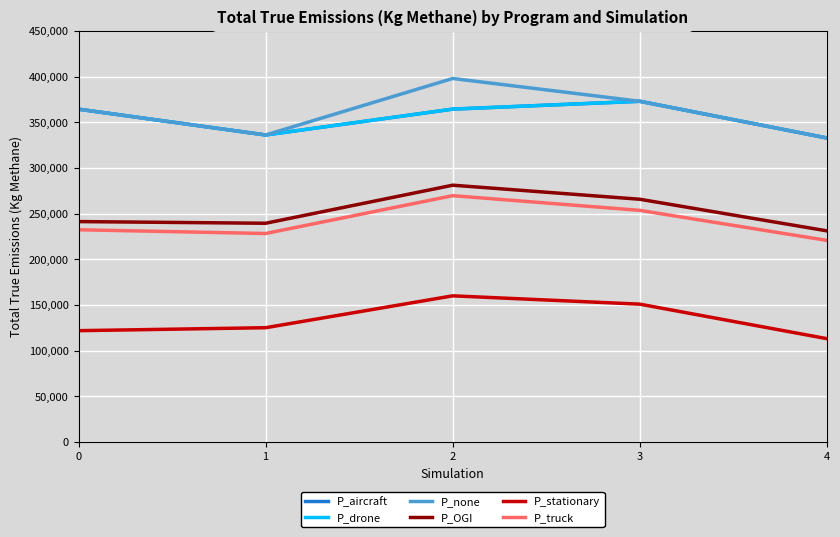

Is this an area chart (filled region under the line)?

No